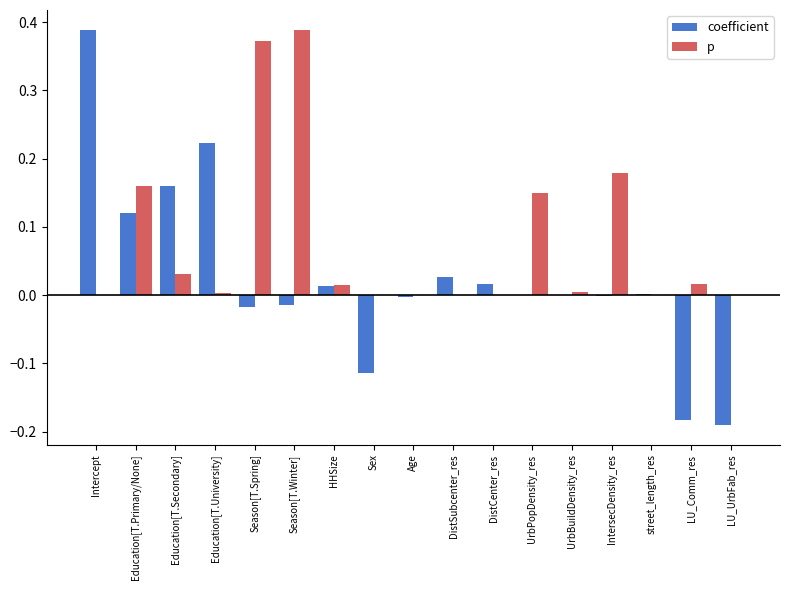

True or false: p has a value of 0.2 at Season[T.Winter].

False